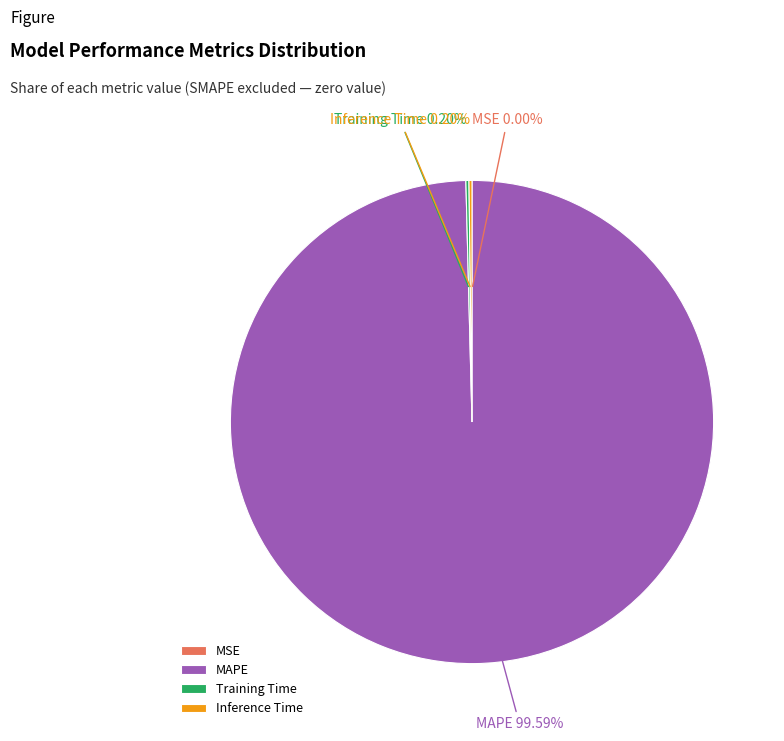

Which category accounts for the majority?

MAPE